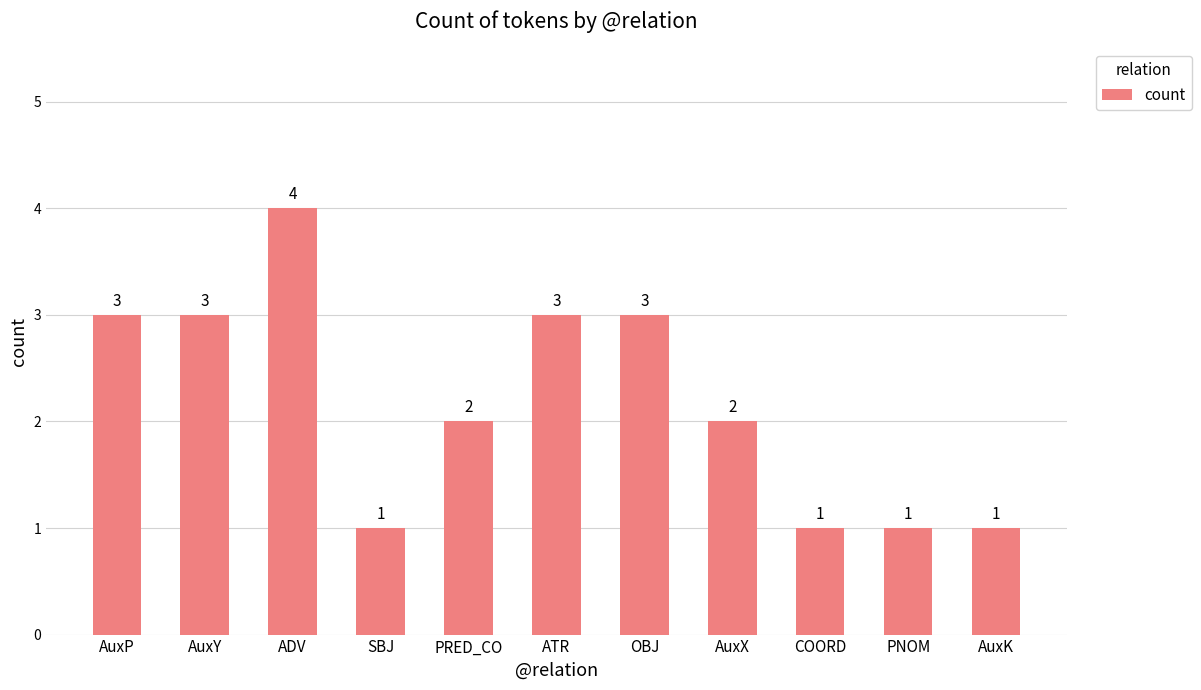

How many bars are there in total?

11